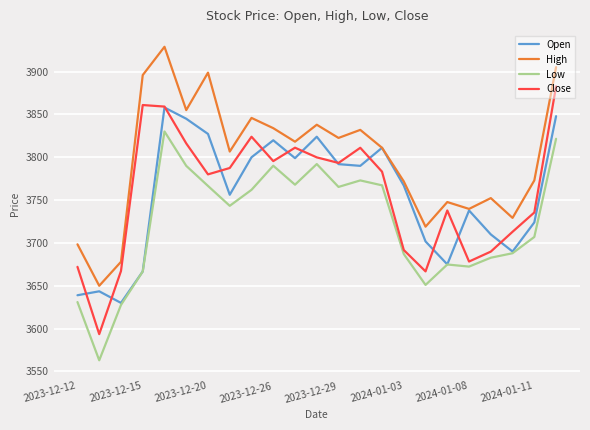

List the series in order of their peak value, highest first.

High, Close, Open, Low